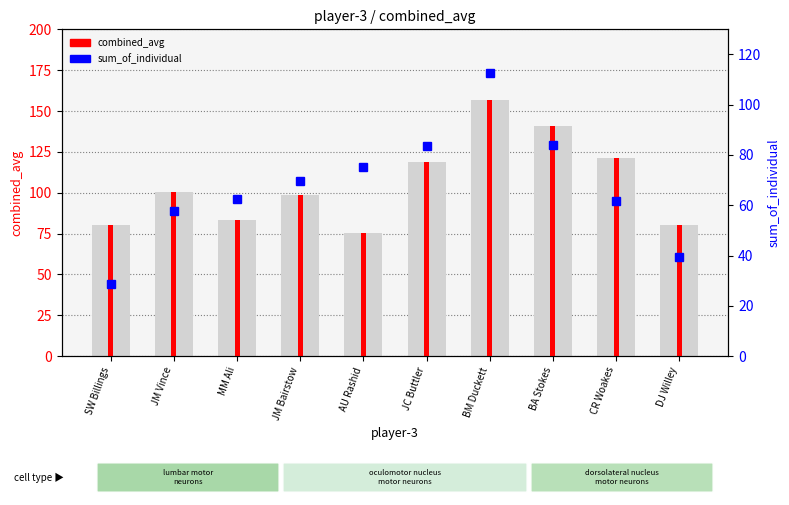

What is the sum of the combined_avg (line) values at AU Rashid and JC Buttler?

194.4